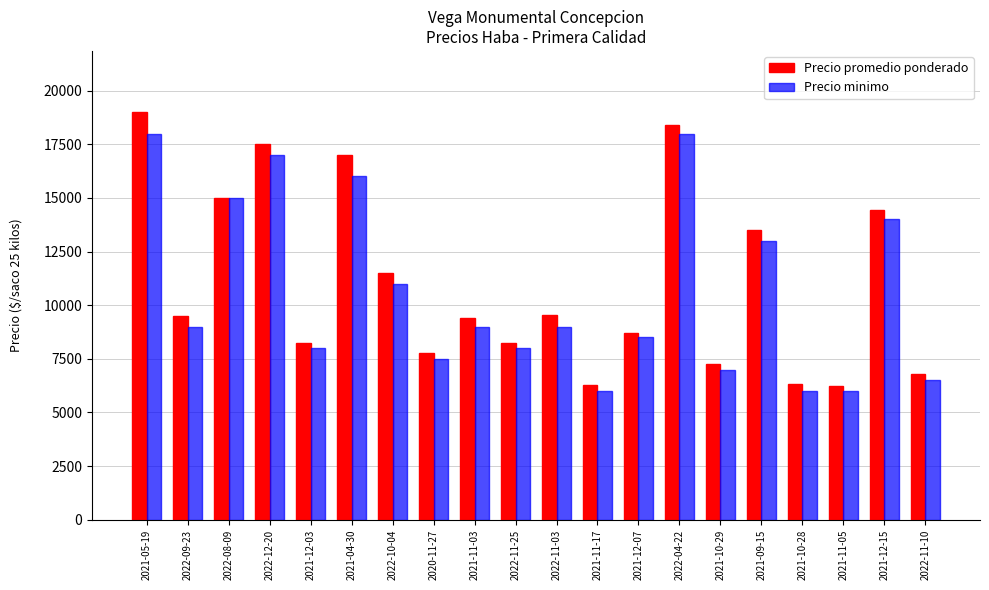

List the series in order of their overall mean, highest first.

Precio promedio ponderado, Precio minimo